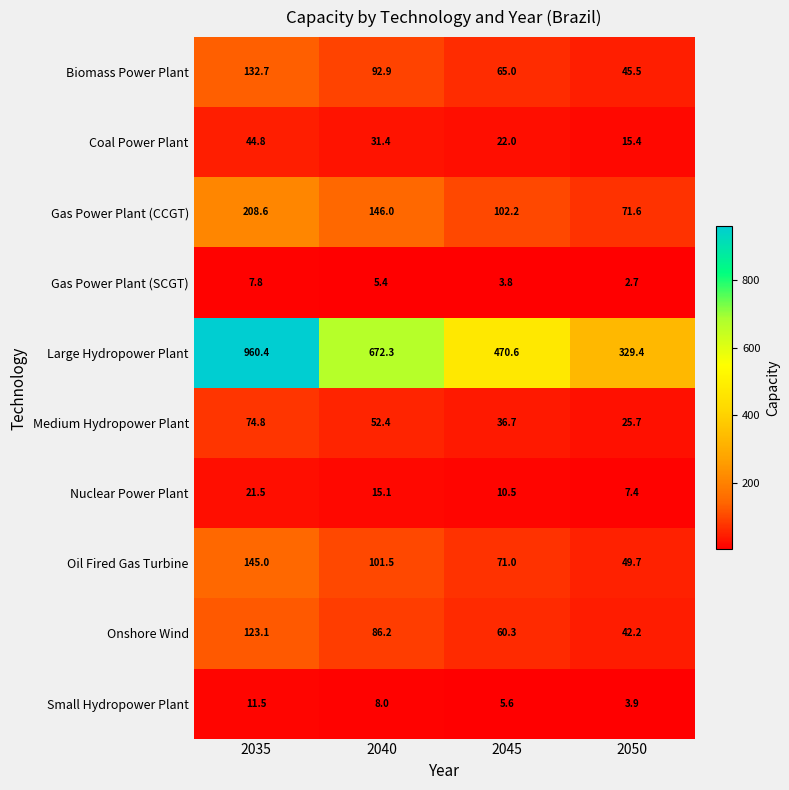

List the series in order of their peak value, lowest first.

Gas Power Plant (SCGT), Small Hydropower Plant, Nuclear Power Plant, Coal Power Plant, Medium Hydropower Plant, Onshore Wind, Biomass Power Plant, Oil Fired Gas Turbine, Gas Power Plant (CCGT), Large Hydropower Plant